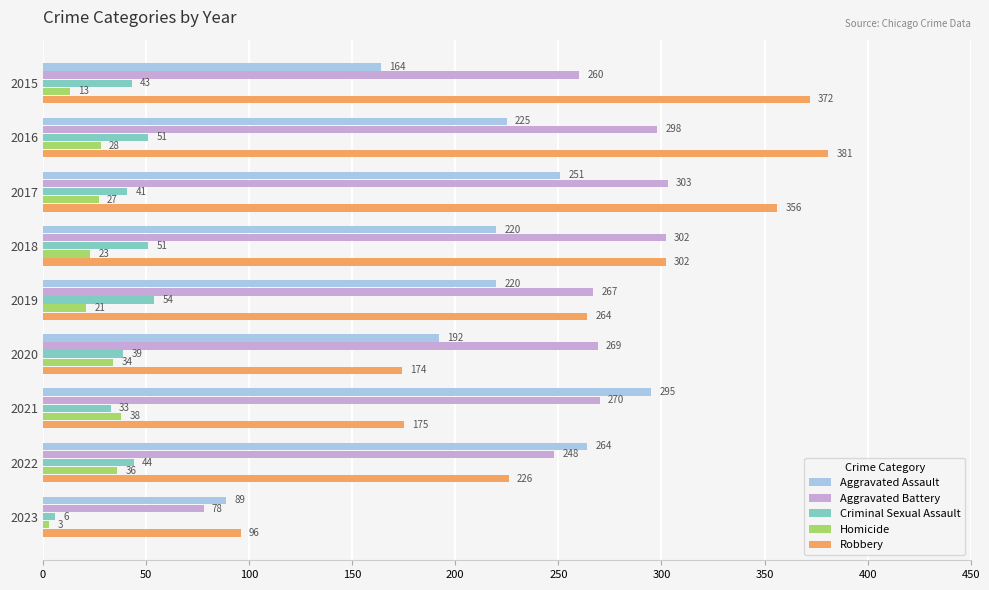

What are all the series names shown in the legend?

Aggravated Assault, Aggravated Battery, Criminal Sexual Assault, Homicide, Robbery